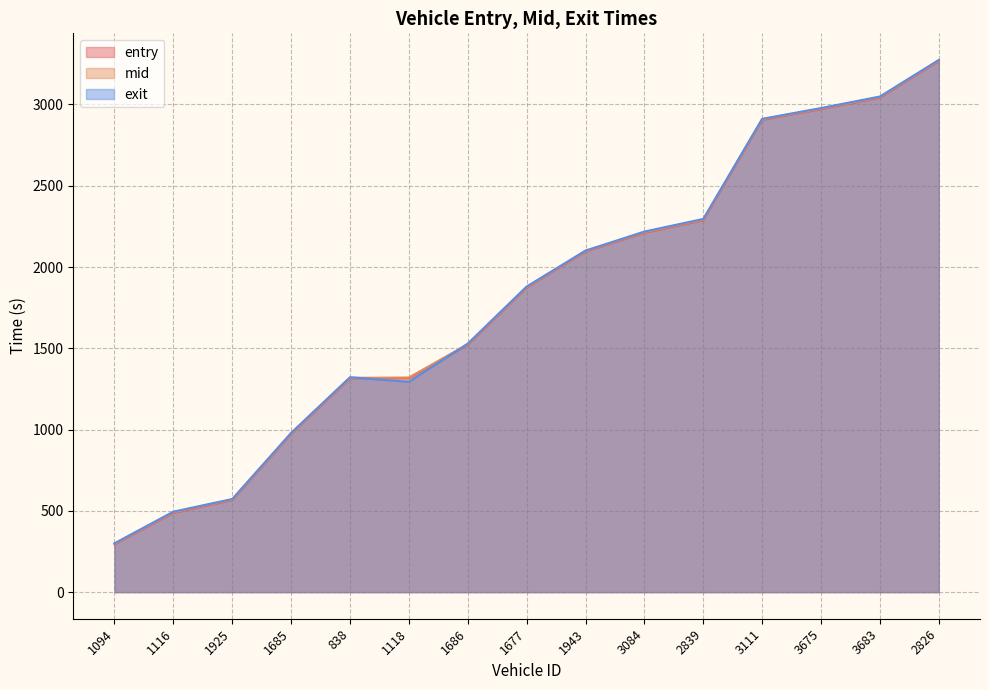

What is the maximum value for exit?

3274.1